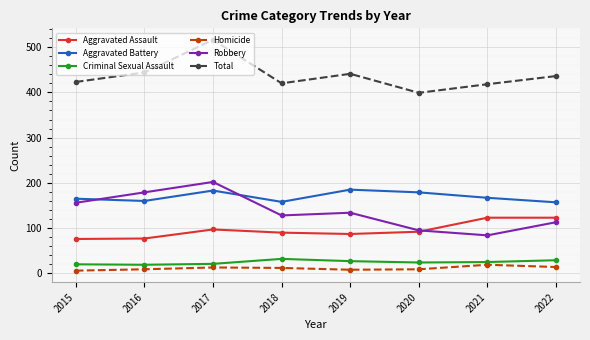

After their last crossing, which series has the higher values: Aggravated Assault or Robbery?

Aggravated Assault